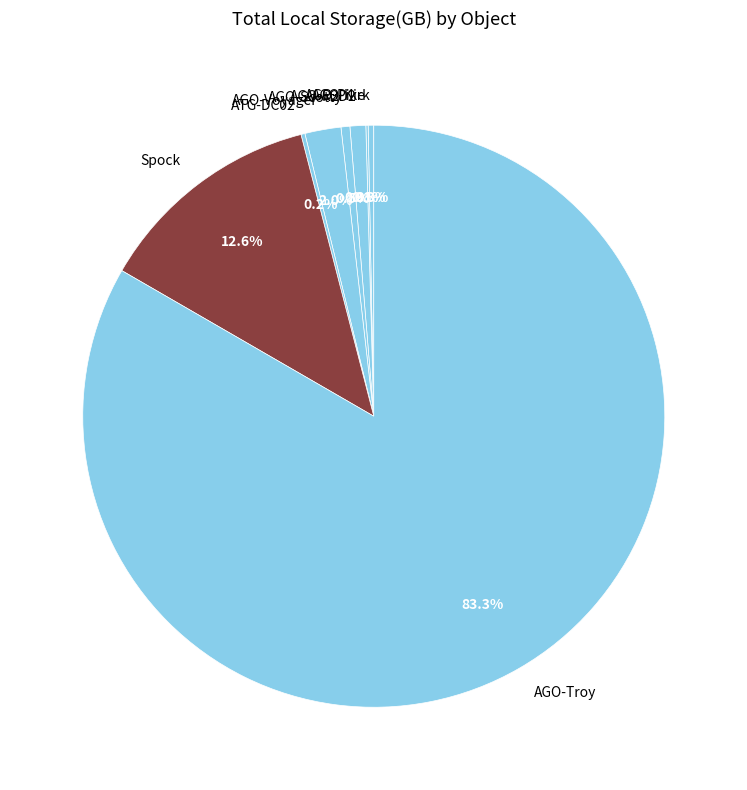

What is the largest slice in the pie chart?

AGO-Troy